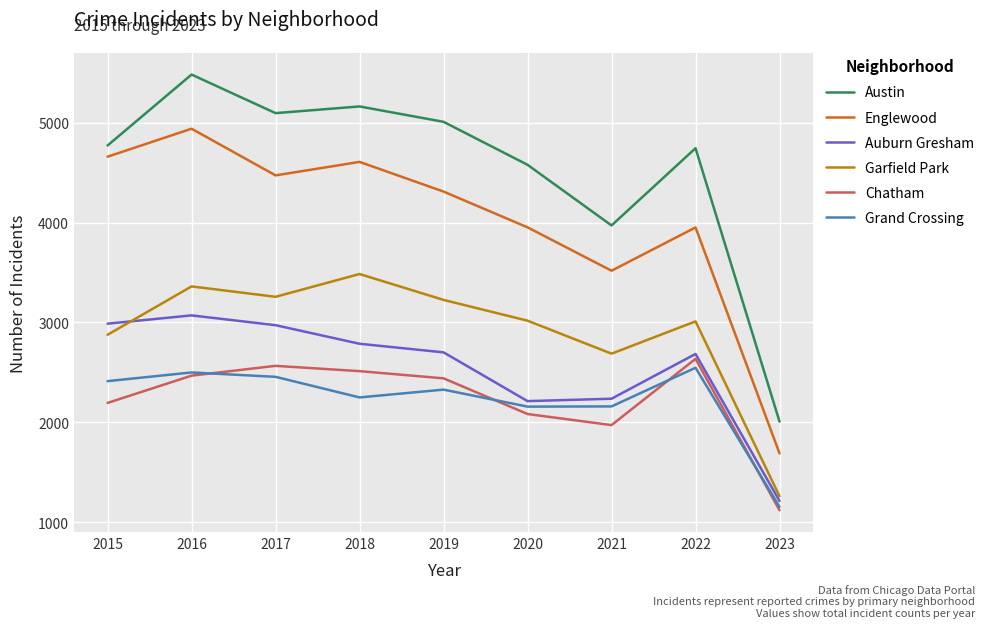

What is the greatest value displayed?

5481